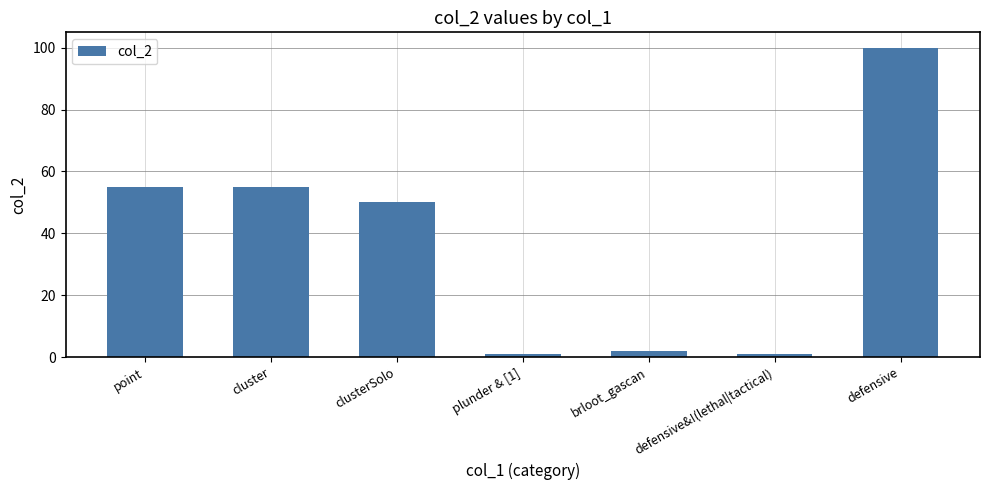

What is the maximum value shown in the chart?

100